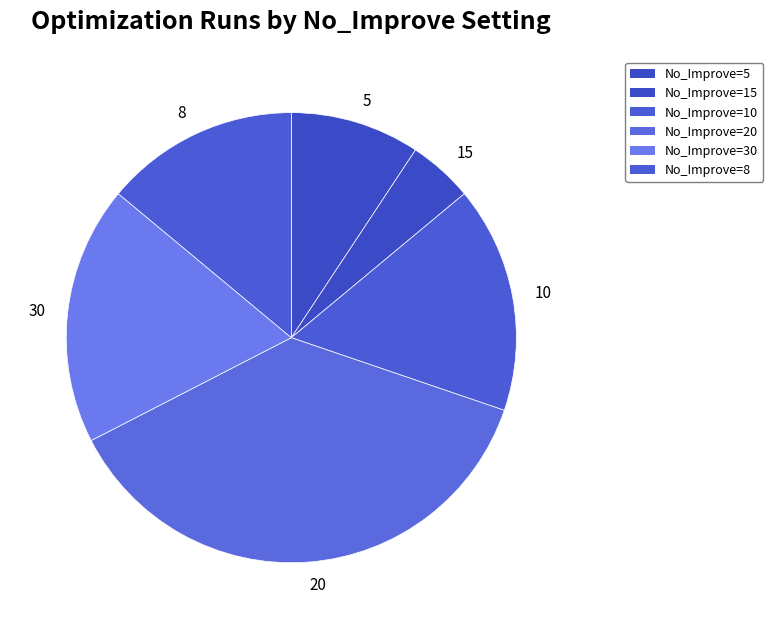

How many segments does this pie chart have?

6